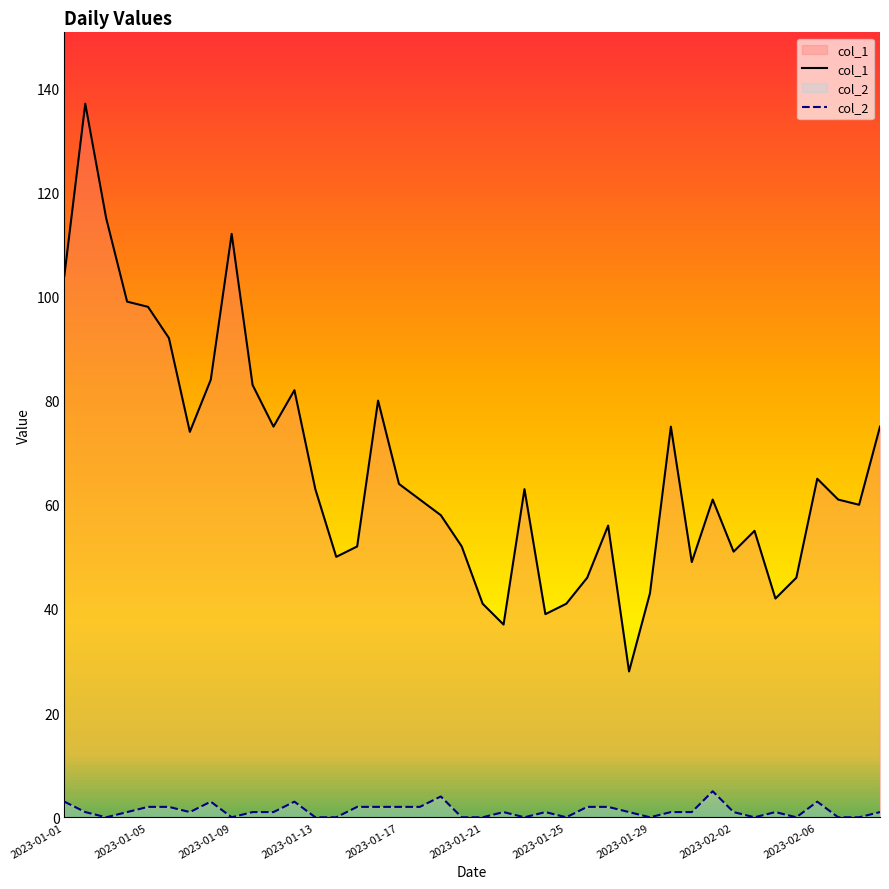

In col_2, how many points are higher than both neighbors (excluding endpoints)?

8